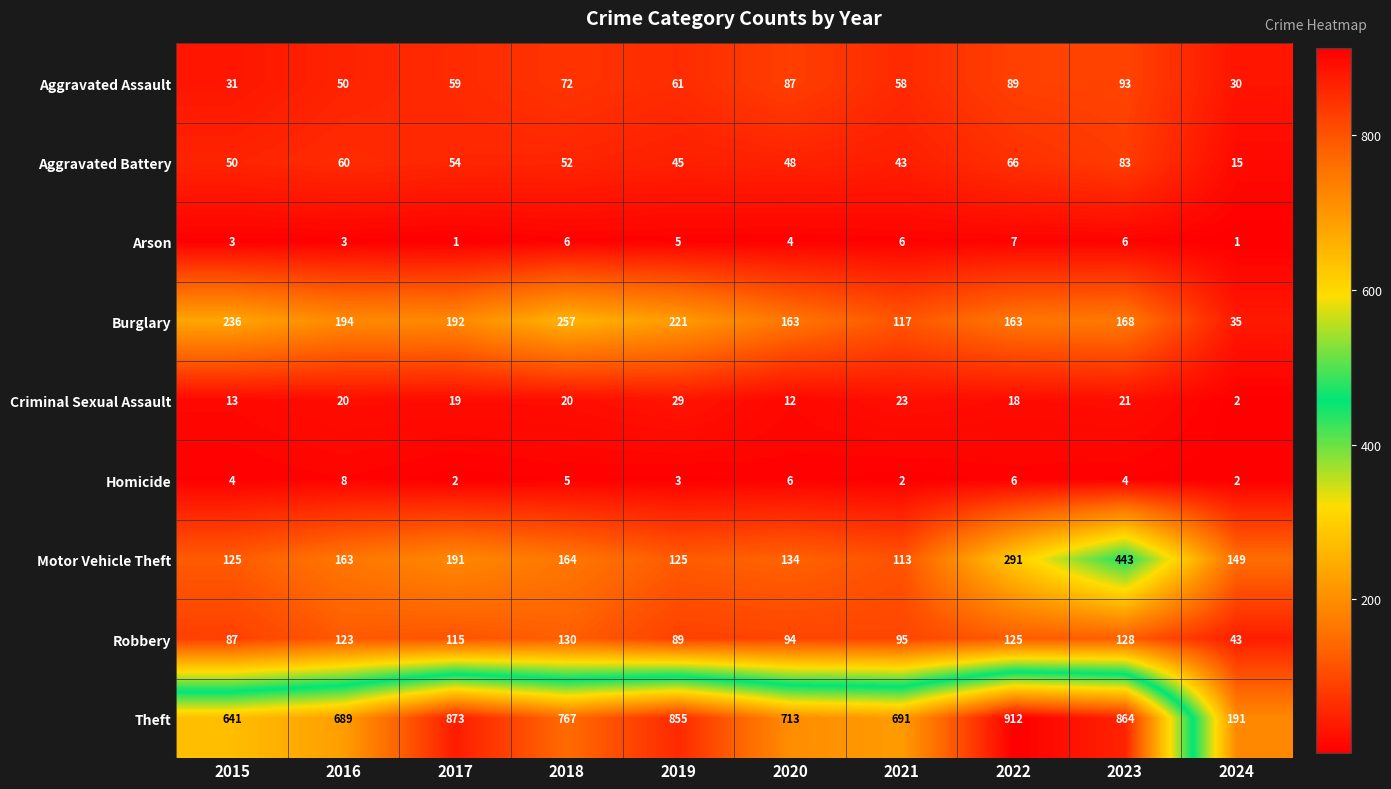

The Criminal Sexual Assault series shows 5 at 2021. True or false?

False